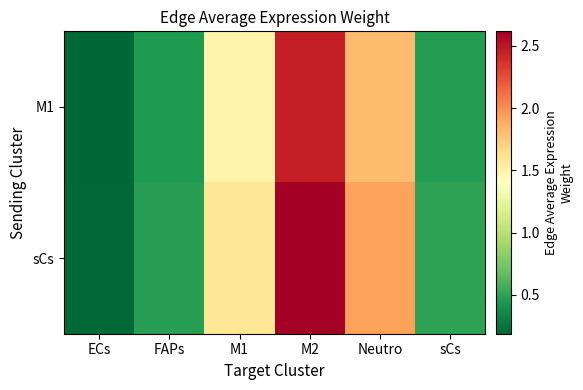

Which label corresponds to the smallest value in the chart?

ECs